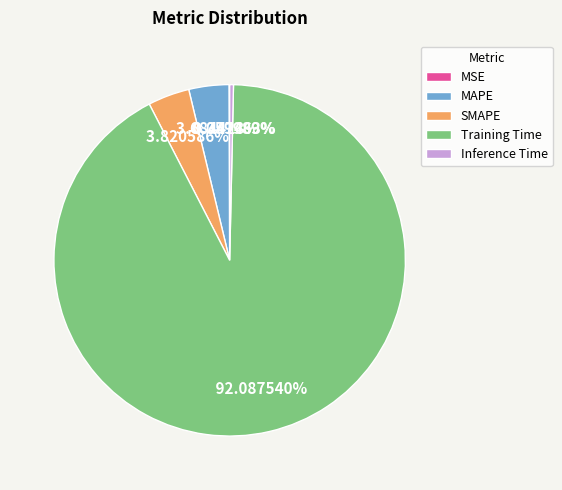

Is there a majority slice in this chart?

Yes